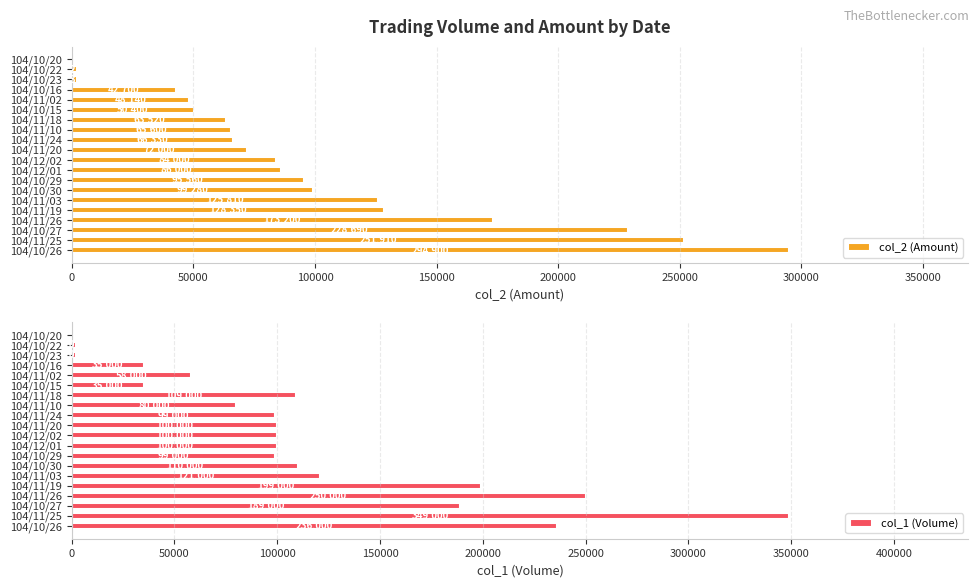

What is the spread (max minus min) of values at 104/12/02?

16000